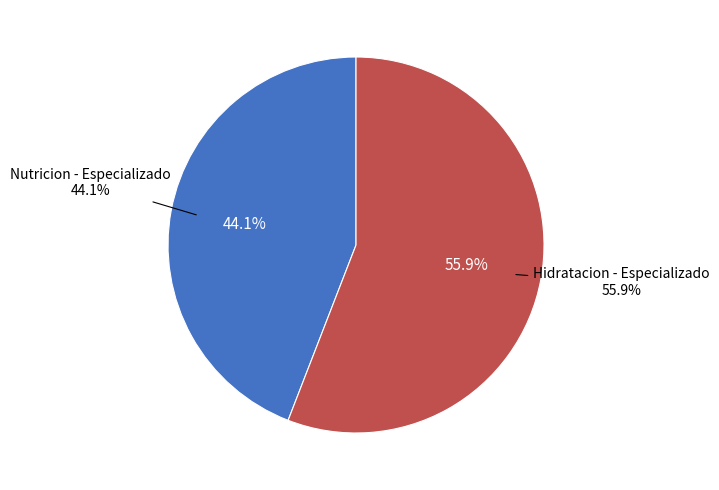

What percentage do Hidratacion - Especializado and Nutricion - Especializado together represent?

100.0%